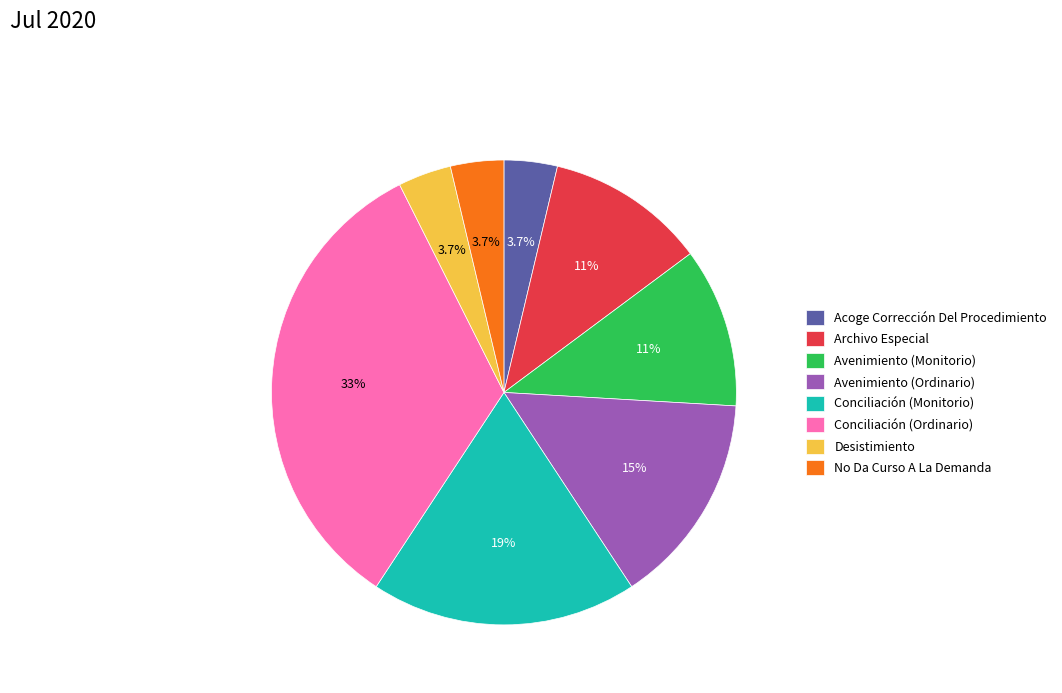

Which has a higher value, Conciliación (Ordinario) or Desistimiento?

Conciliación (Ordinario)